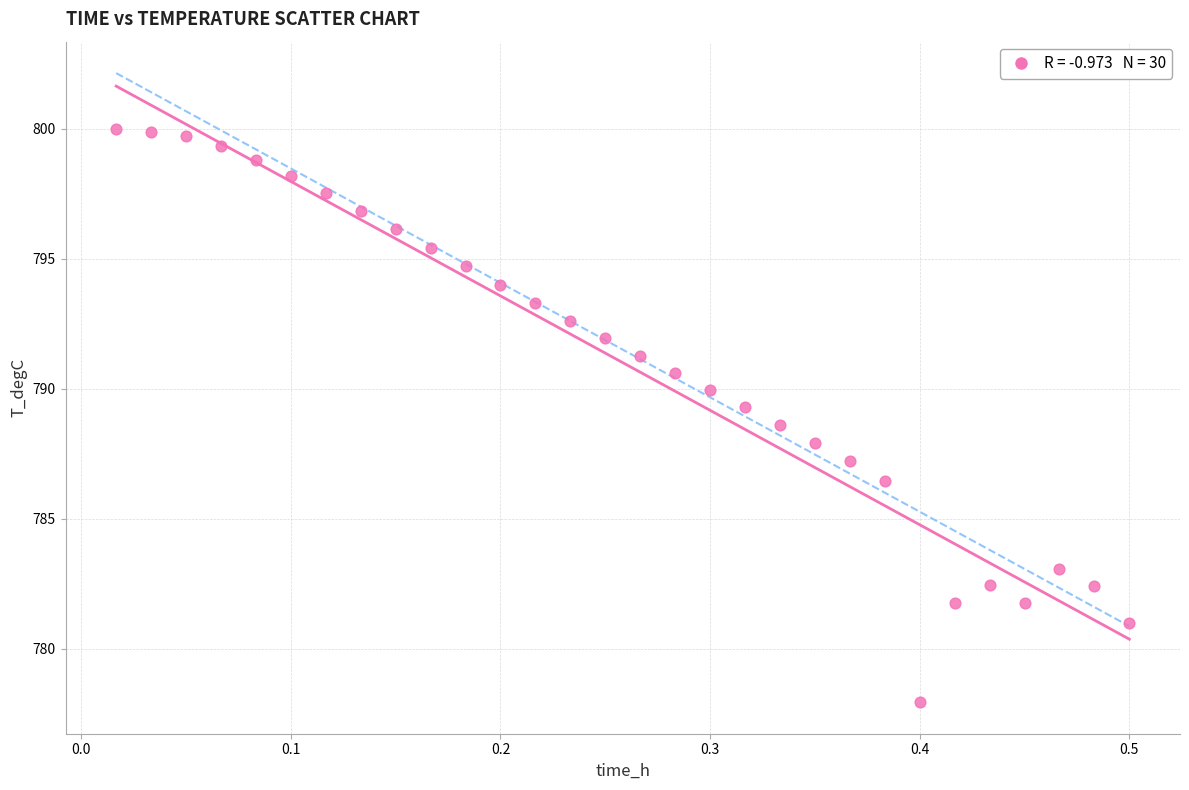

What is the range of Y values (max minus min)?

22.1